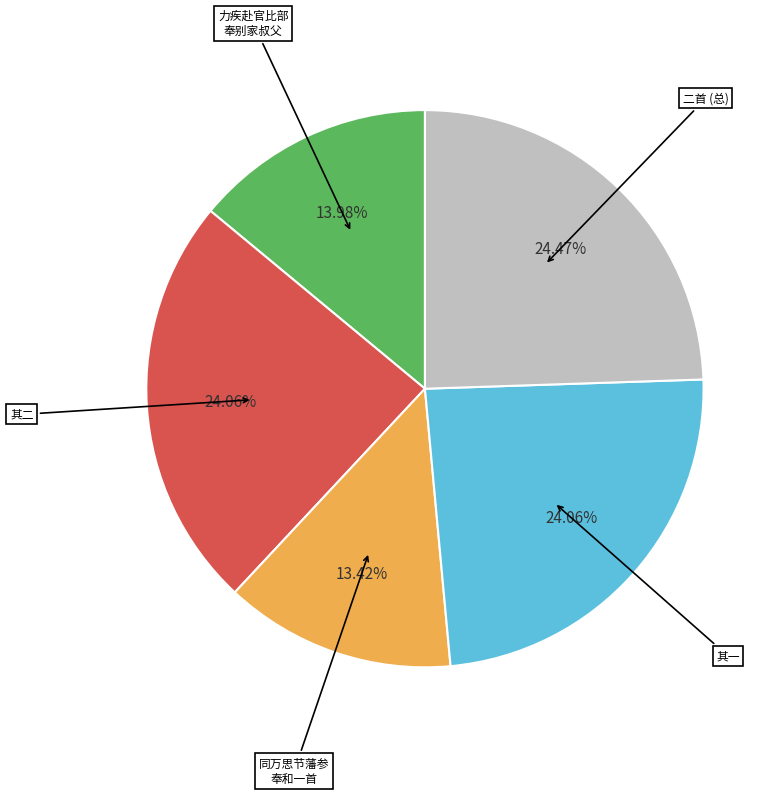

Does any single category account for the majority?

No